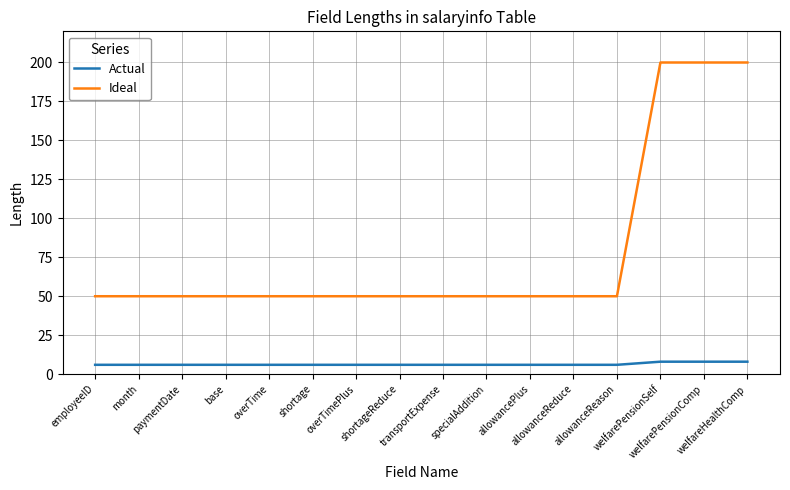

What position from the right is shortageReduce?

9